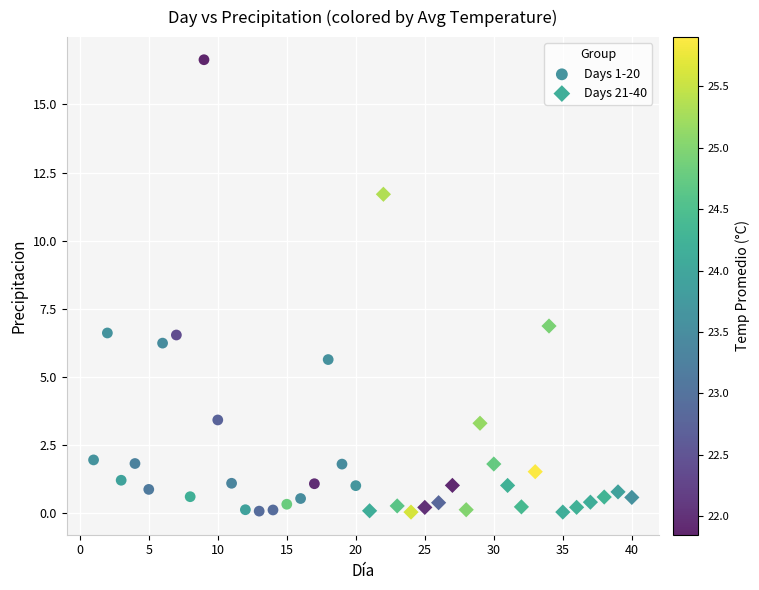

Which series reaches the maximum Y coordinate?

Days 1-20